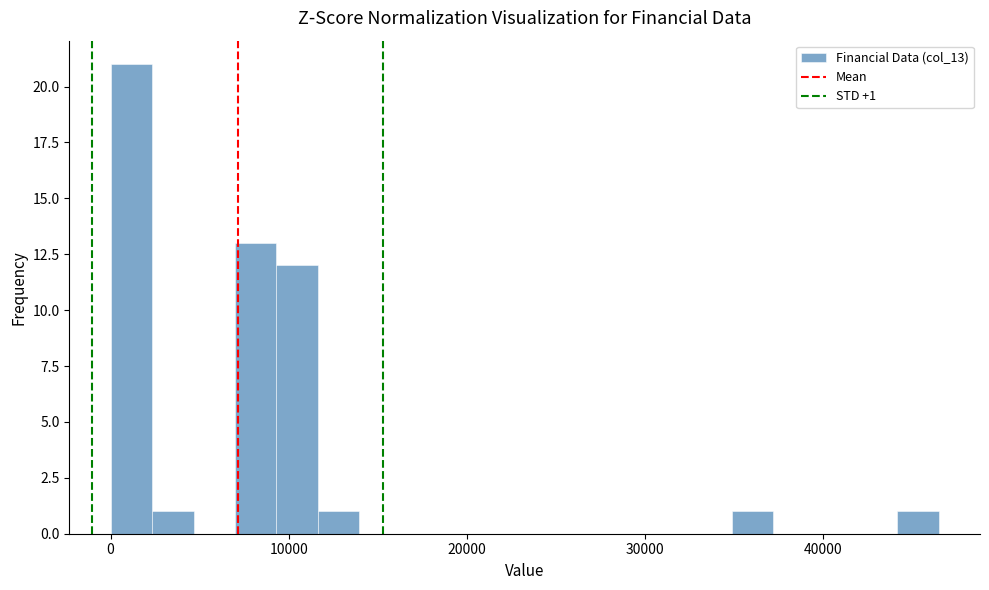

Read against the x-axis, roughly where is the centre of the tallest bar?

1000